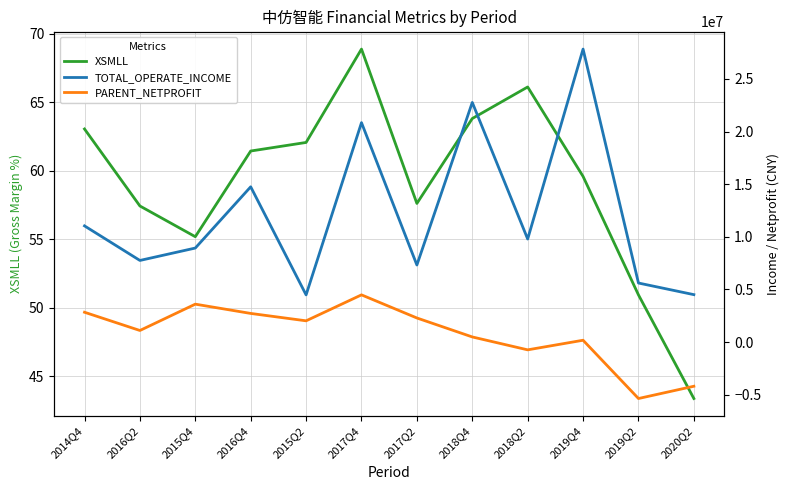

True or false: PARENT_NETPROFIT and TOTAL_OPERATE_INCOME cross at least once.

False